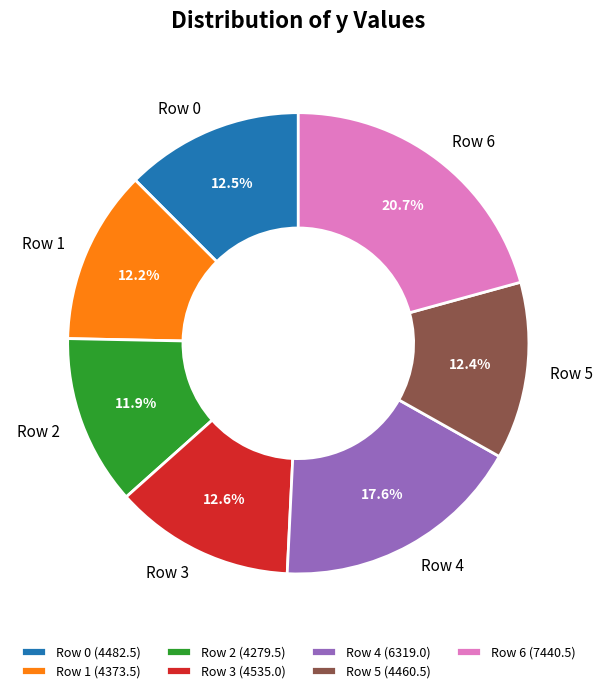

How many segments does this pie chart have?

7